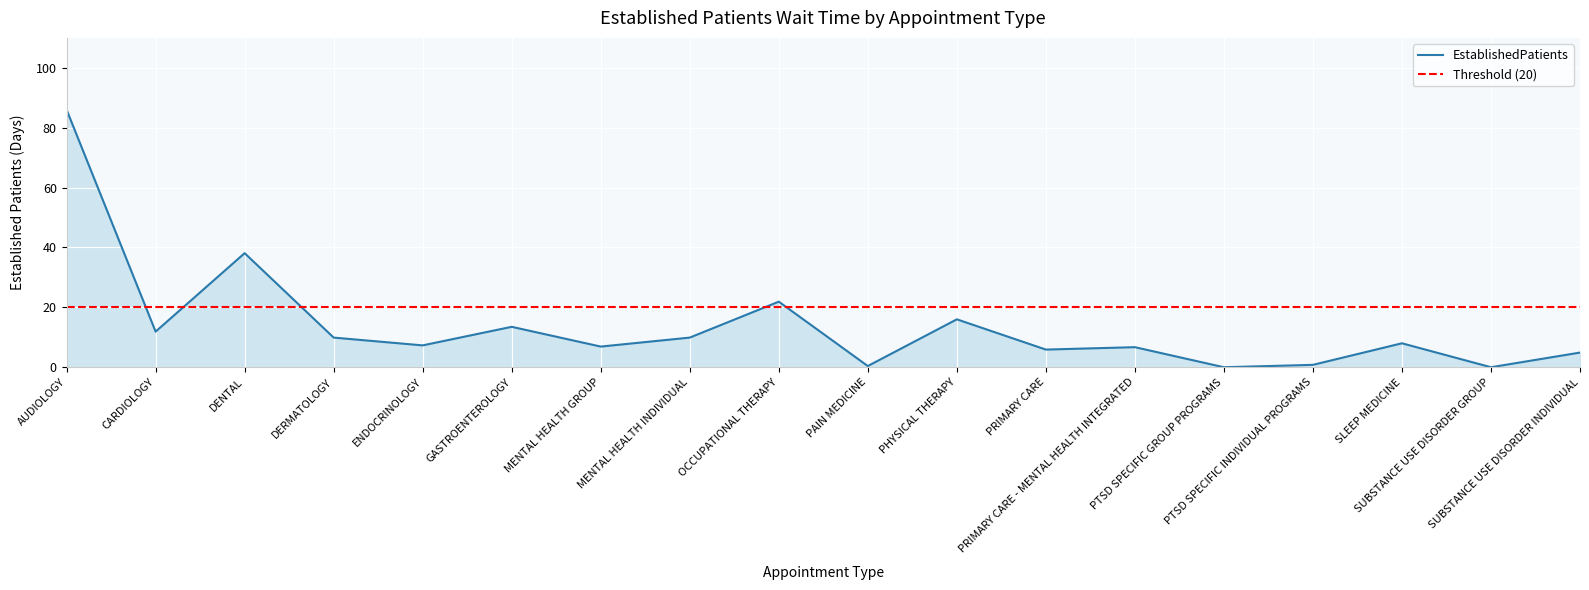

What is the difference between the maximum and minimum values?

86.0